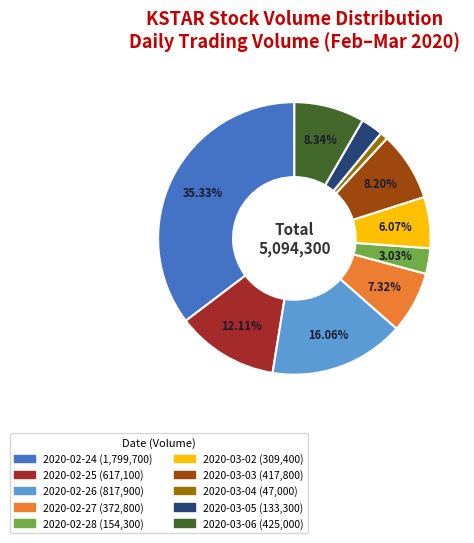

Is 2020-02-28 the majority of the pie?

No